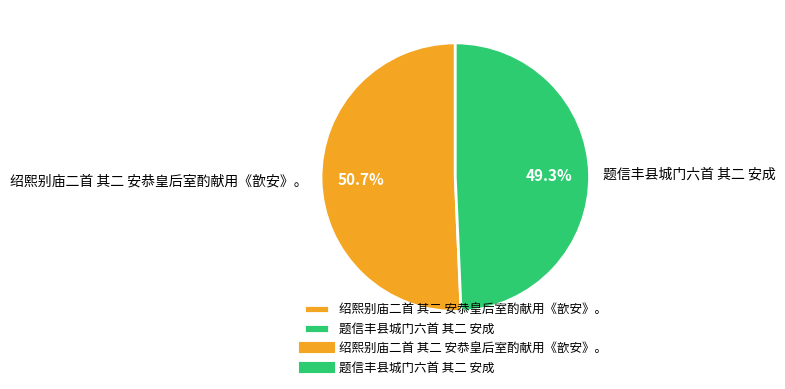

True or false: 题信丰县城门六首 其二 安成 accounts for 58% of the total.

False